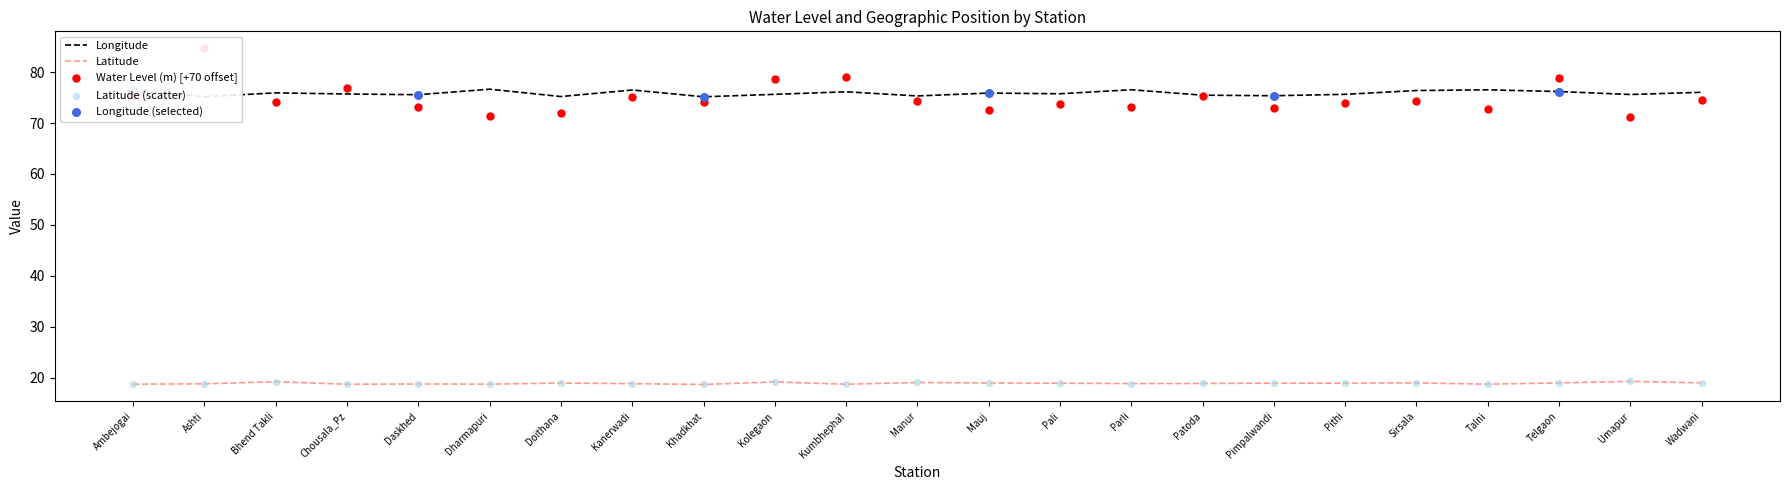

What is the total value across all series at Daskhed?

167.5